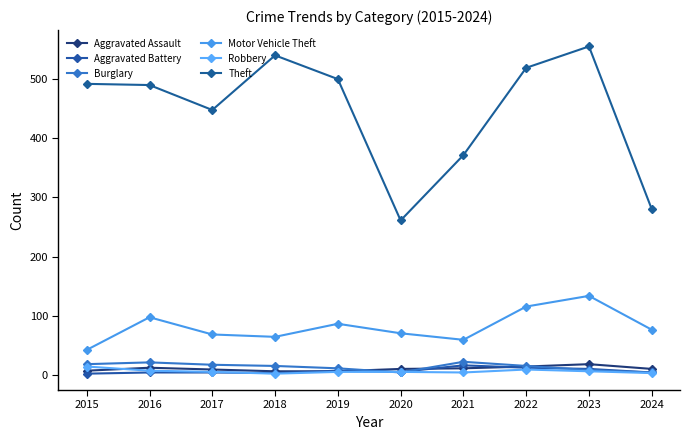

What is the highest value of the Theft series?

554